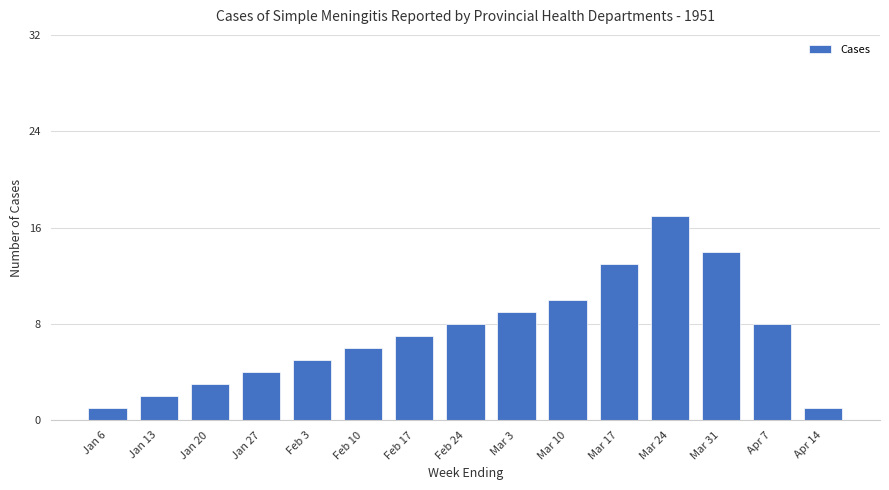

Does the chart contain stacked bars?

No